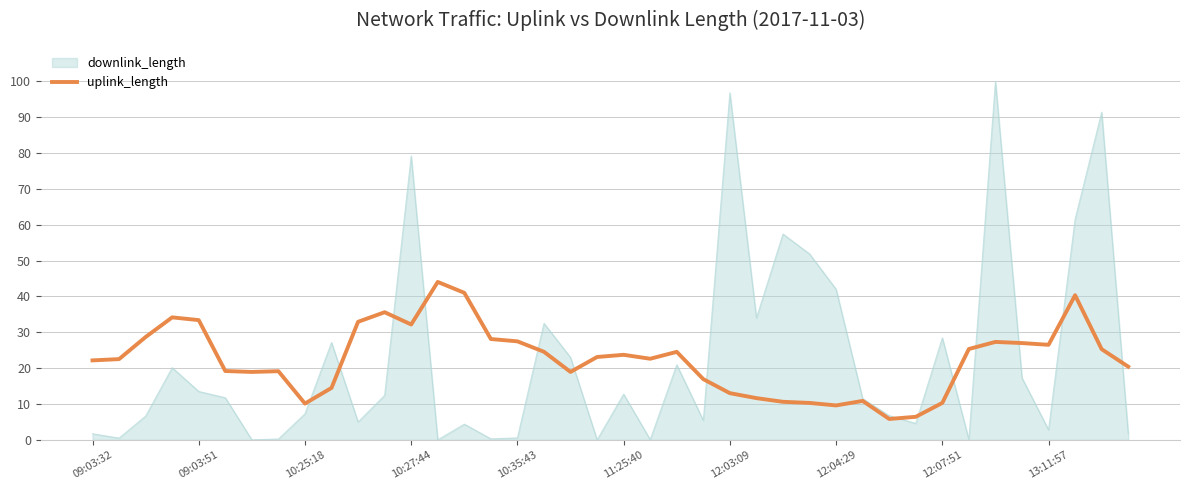

What is the maximum value shown in the chart?

100.0